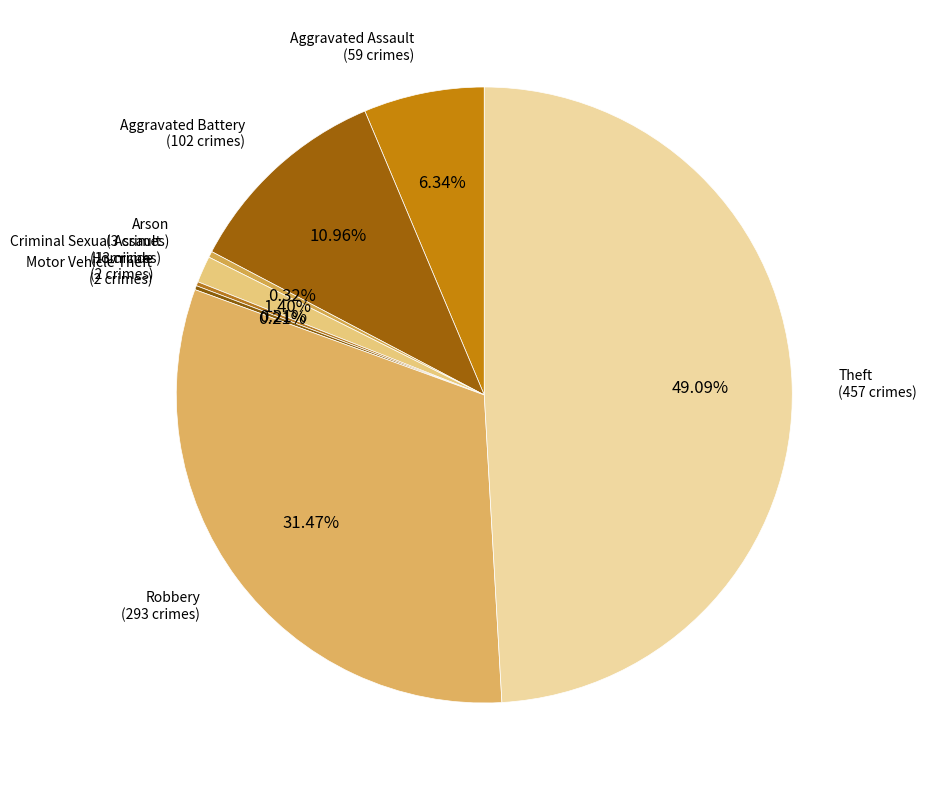

Is there any slice that represents more than half of the pie?

No